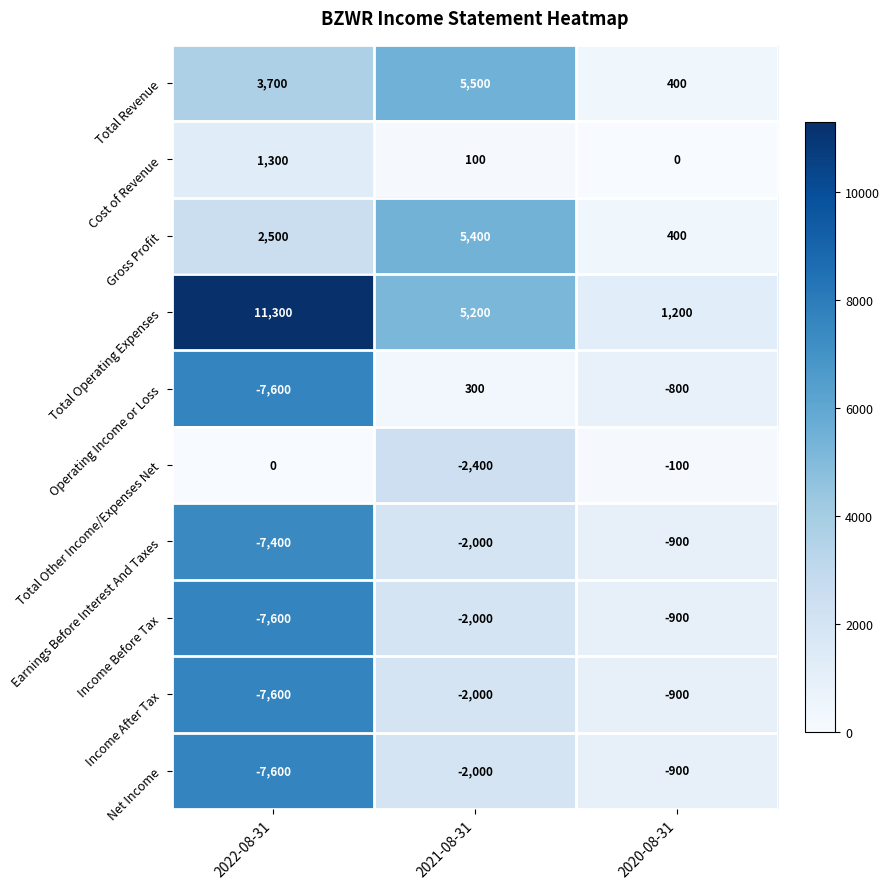

At how many categories does at least one series exceed 260?

3